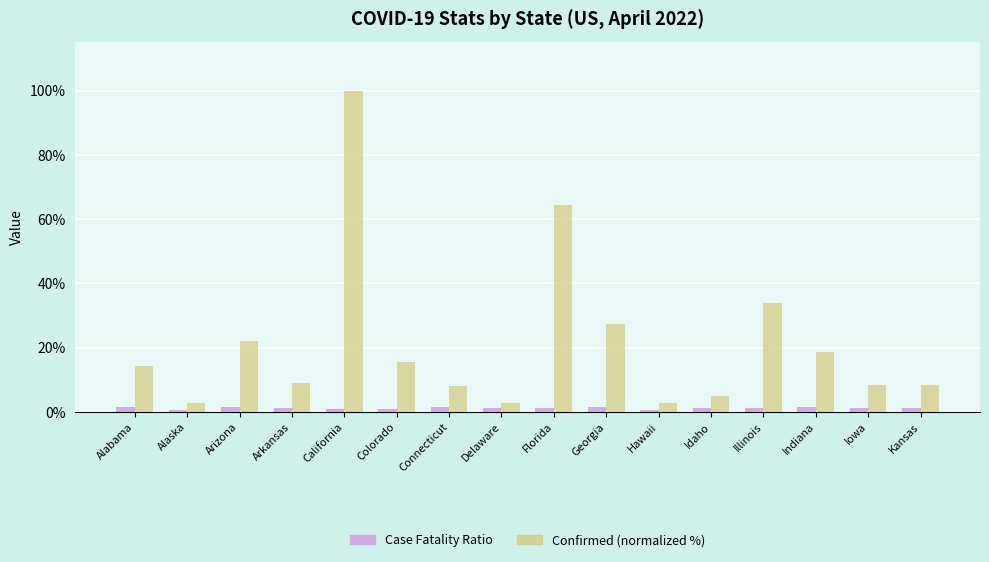

The value of Confirmed (normalized %) at Kansas is 8.5. True or false?

True